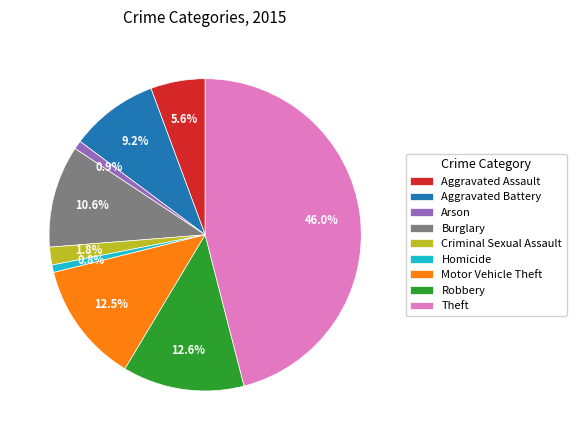

Which category has the biggest portion of the pie?

Theft